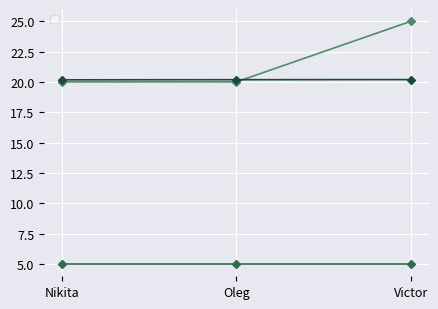

Is this an area chart (filled region under the line)?

No